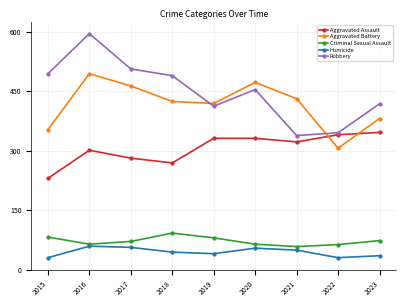

What is the total value across all series at 2022?

1084